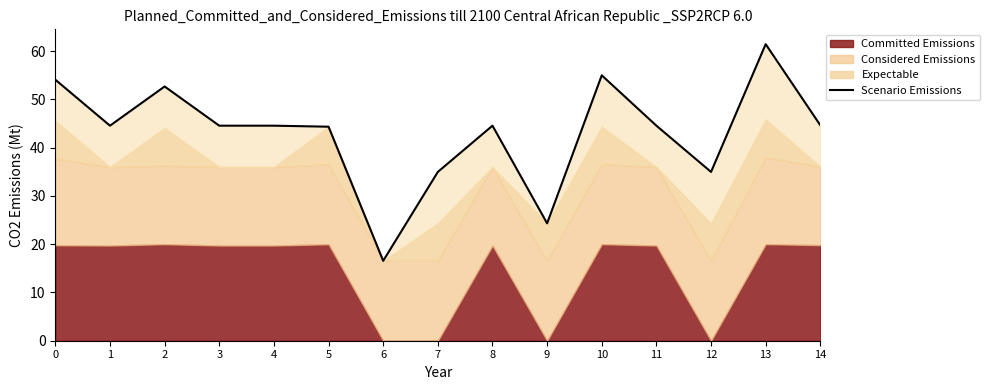

What is the value of the 1st point from the left?

54.1